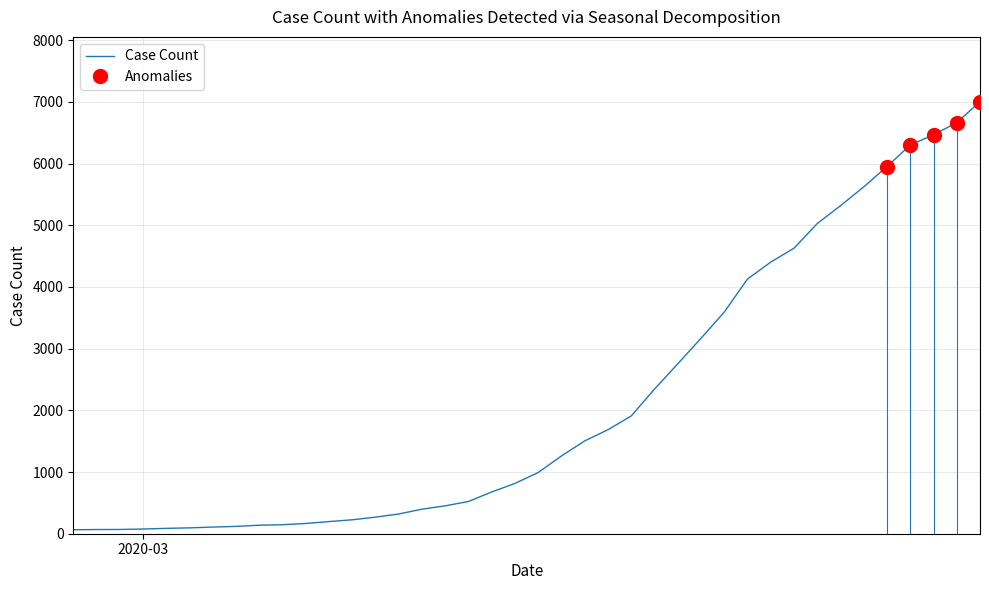

Reading left to right, list all the values displayed in this chart.

64	68	69	76	87	95	108	119	138	146	166	197	226	269	320	398	452	523	677	816	993	1261	1505	1686	1909	2345	2754	3168	3592	4129	4403	4628	5028	5317	5622	5952	6301	6466	6664	7003